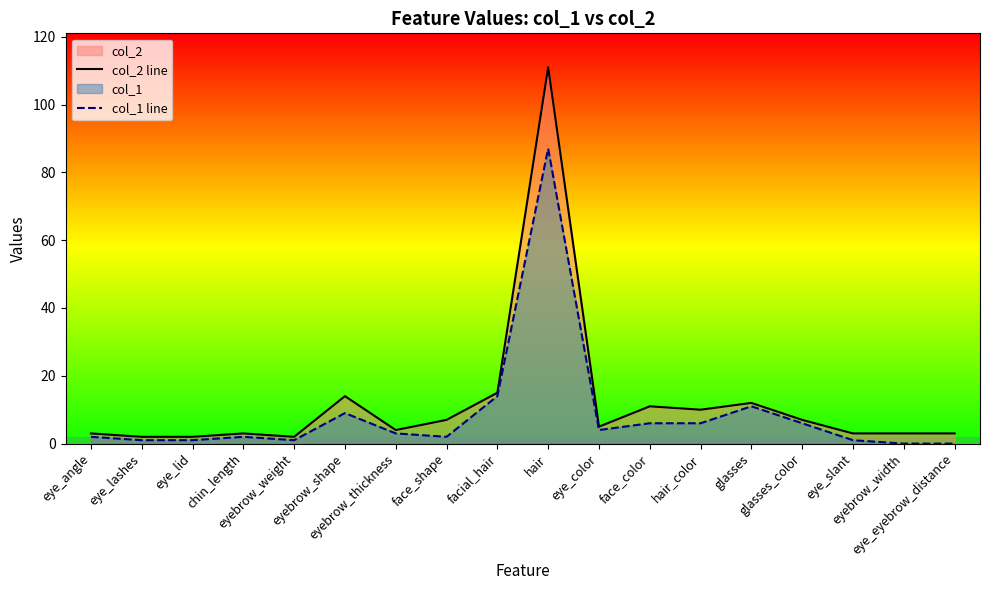

What position from the right is eye_lid?

16